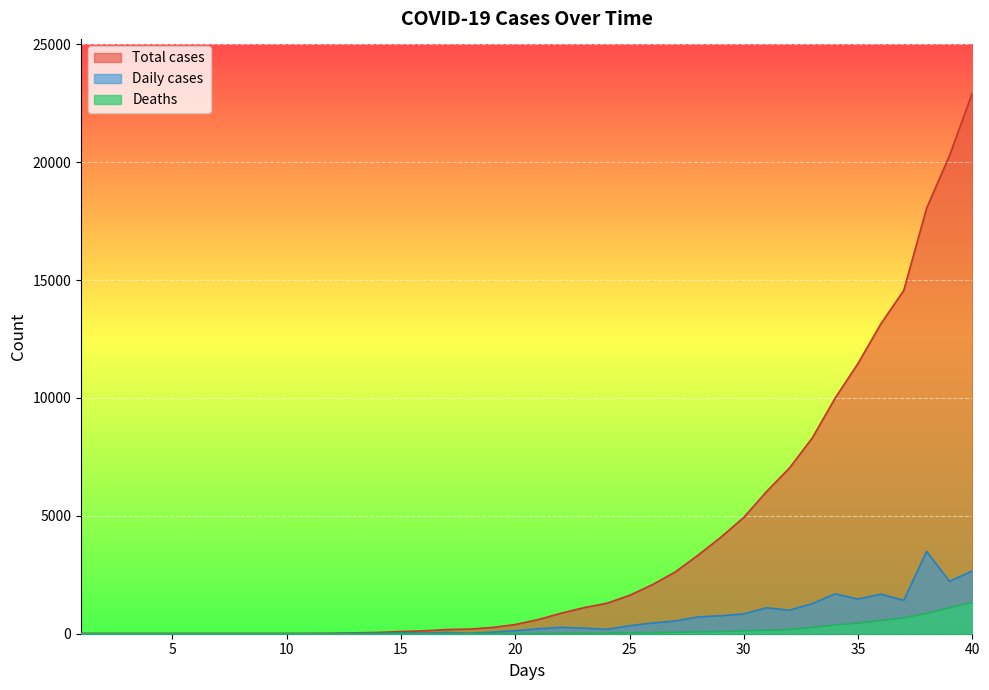

True or false: Total cases and Daily cases cross at least once.

False